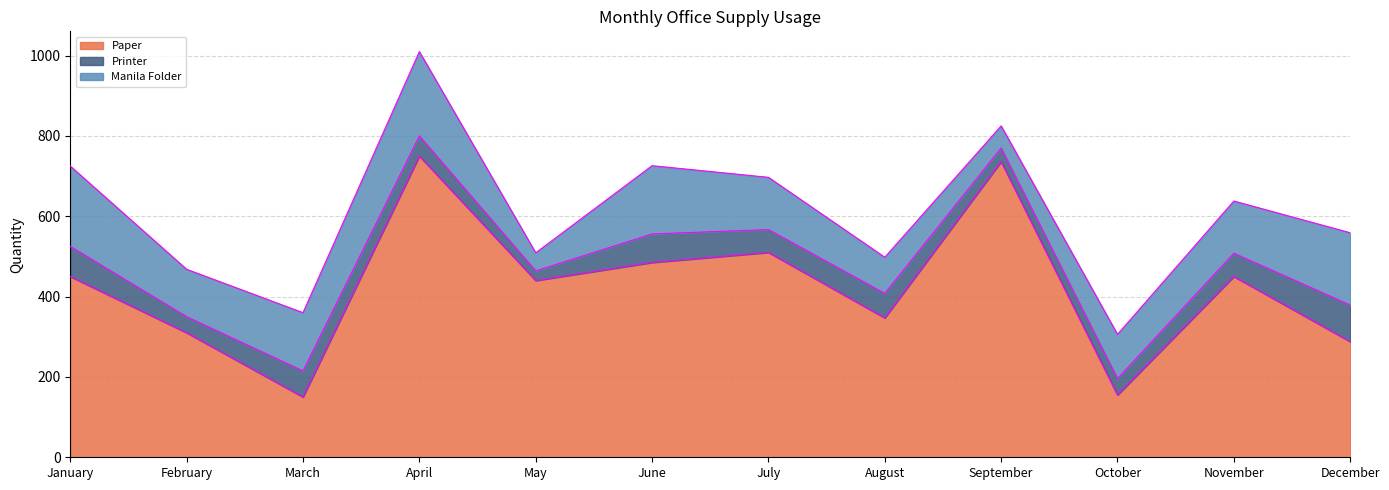

What is the difference between the highest and lowest values at June?

414